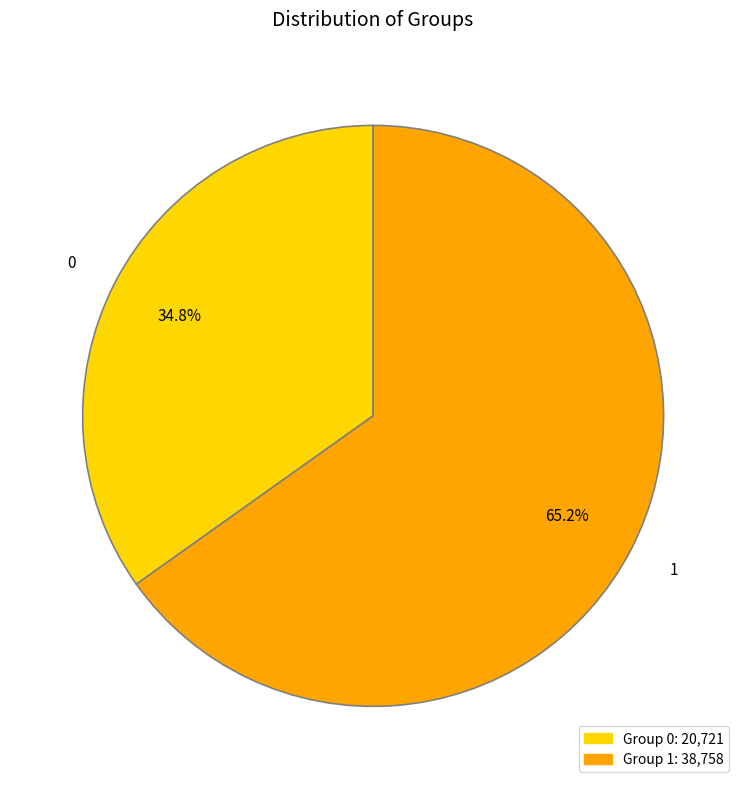

Rank the categories by value from highest to lowest.

1, 0